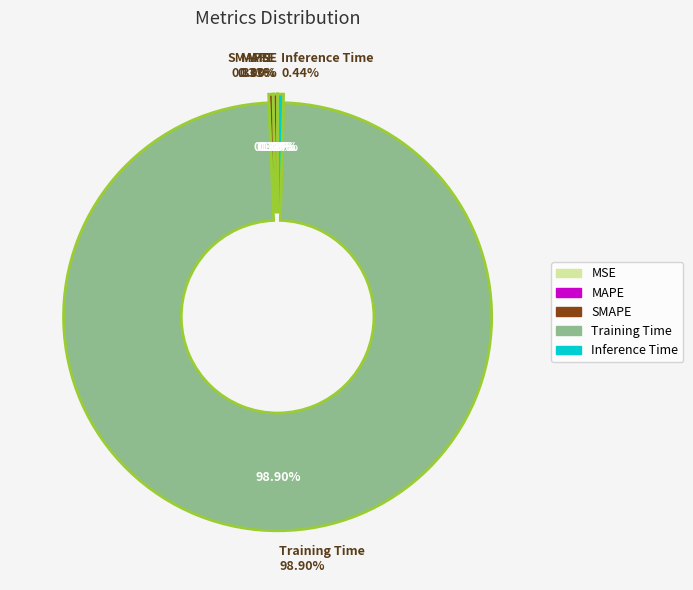

Count the number of slices in the pie.

5